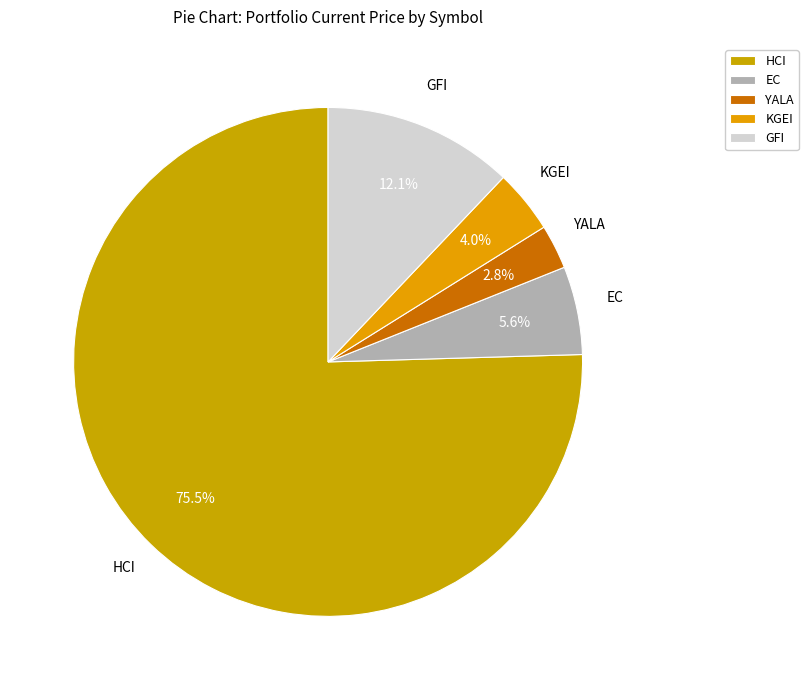

Approximately how many times larger is the value at YALA compared to EC?

0.5